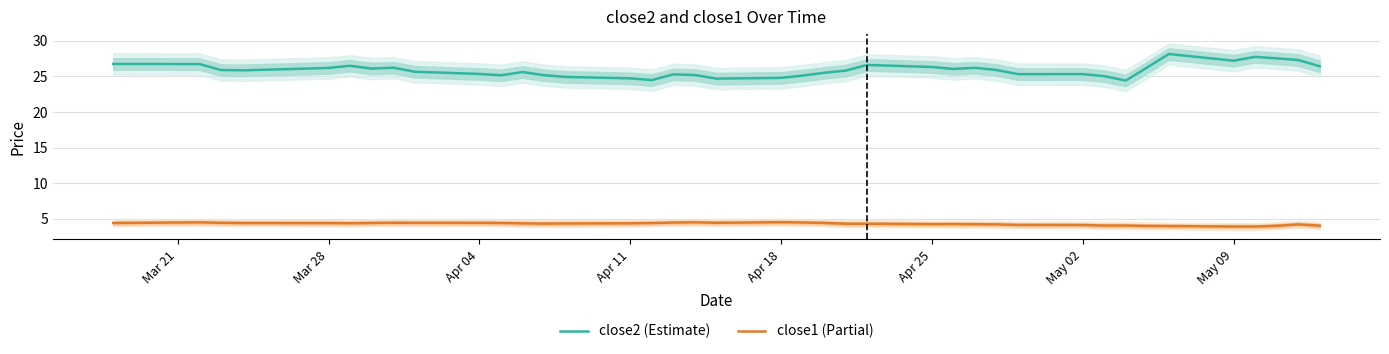

True or false: close1 and close2 intersect in this chart.

False